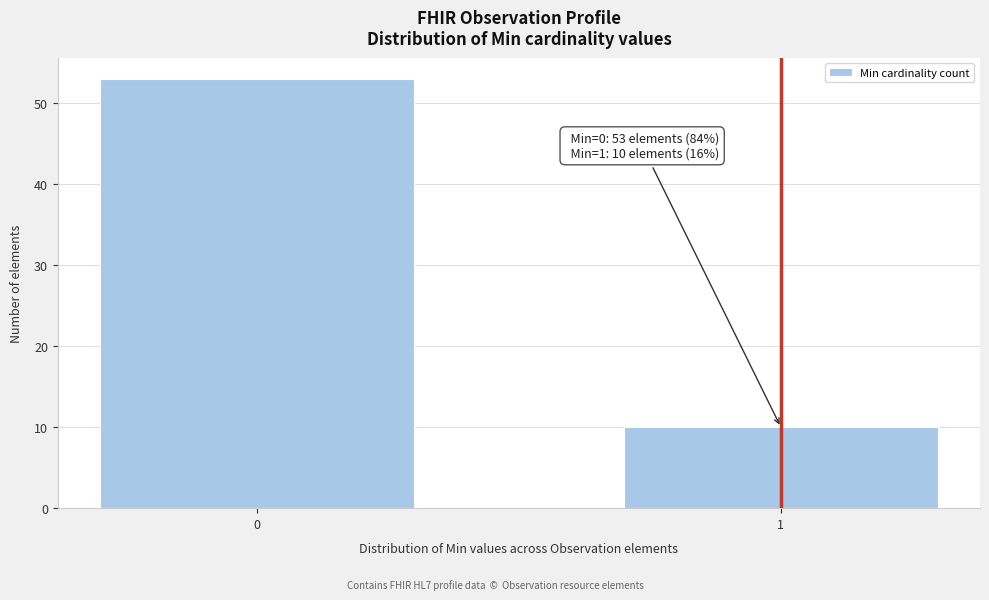

Reading right to left, transcribe all the data shown in this chart.

10	53